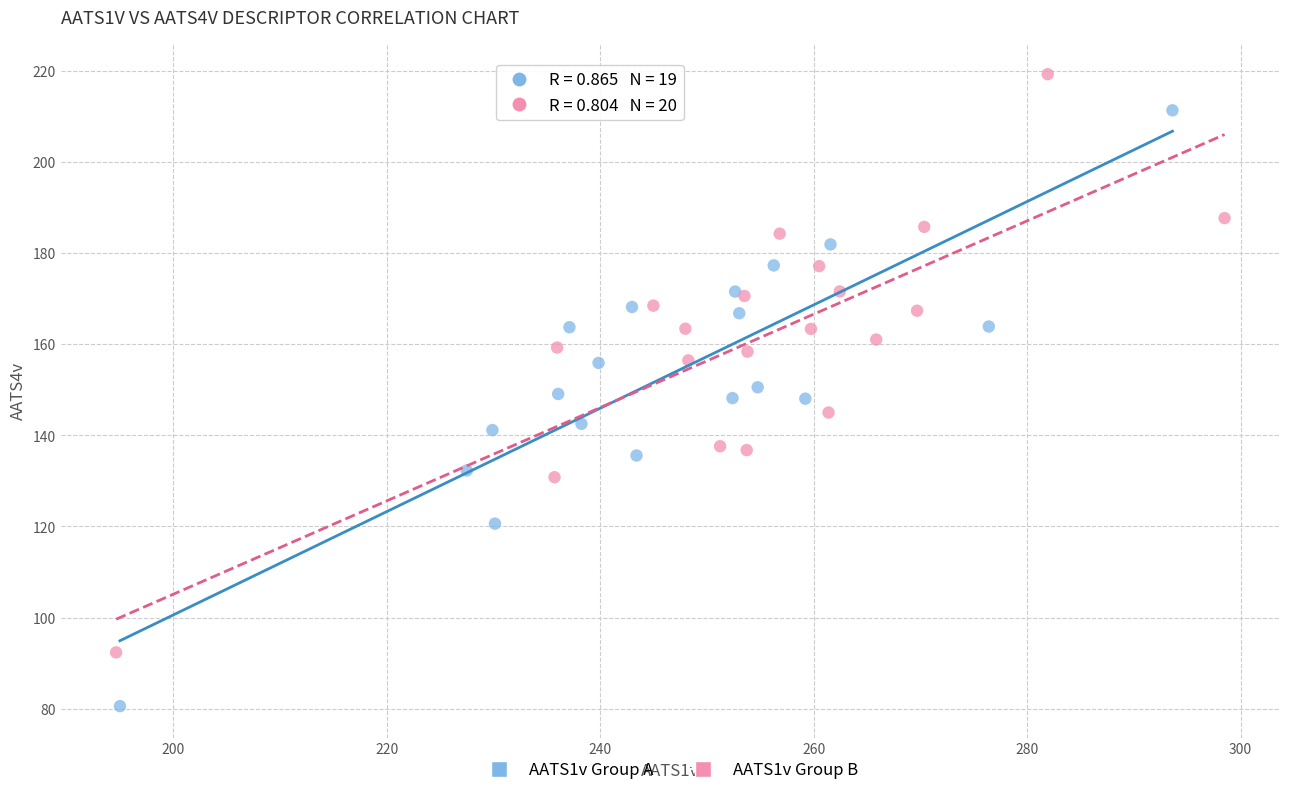

Which series contains the lowest Y value?

AATS1v Group A